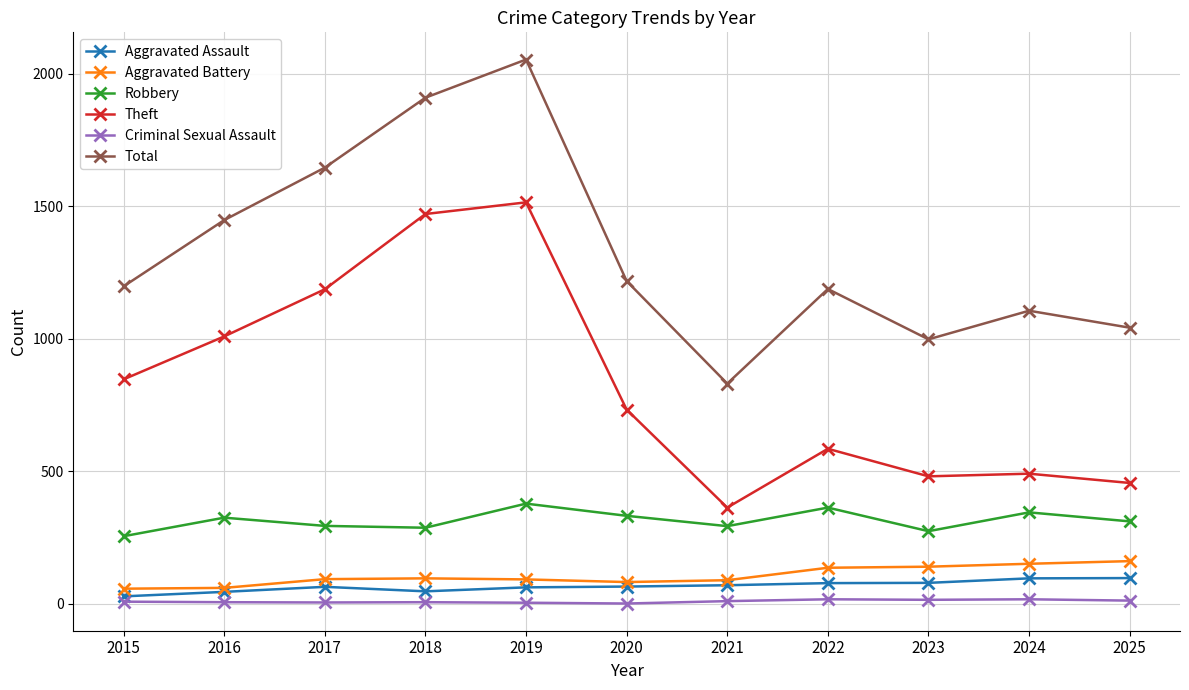

What is the sum of the Aggravated Assault values at 2024 and 2019?

158